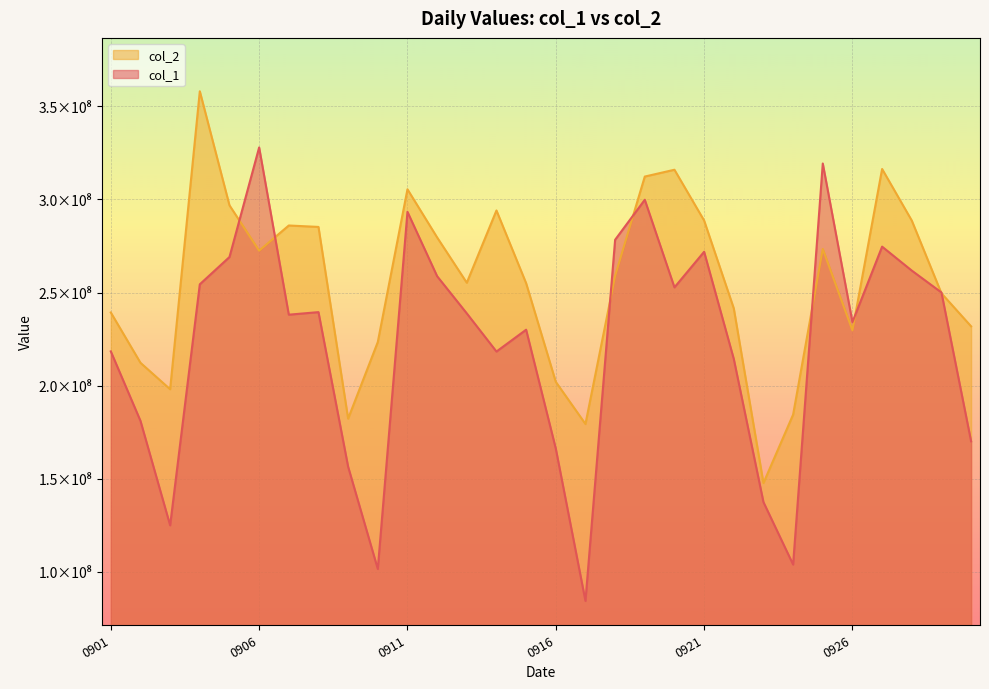

Is the value of col_1 at 20140904 greater than the value of col_2 at 20140922?

Yes